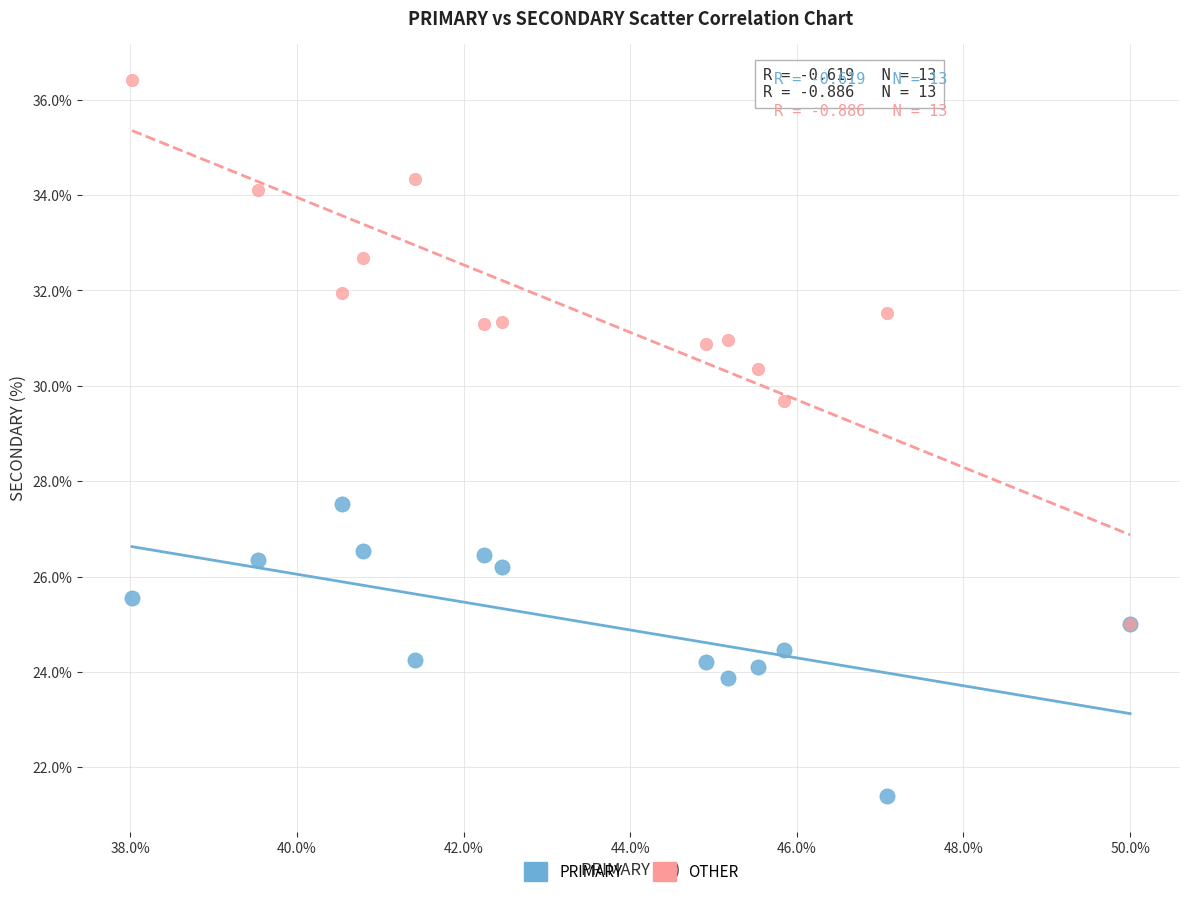

Across all series, what Y value is closest to 28?

27.5